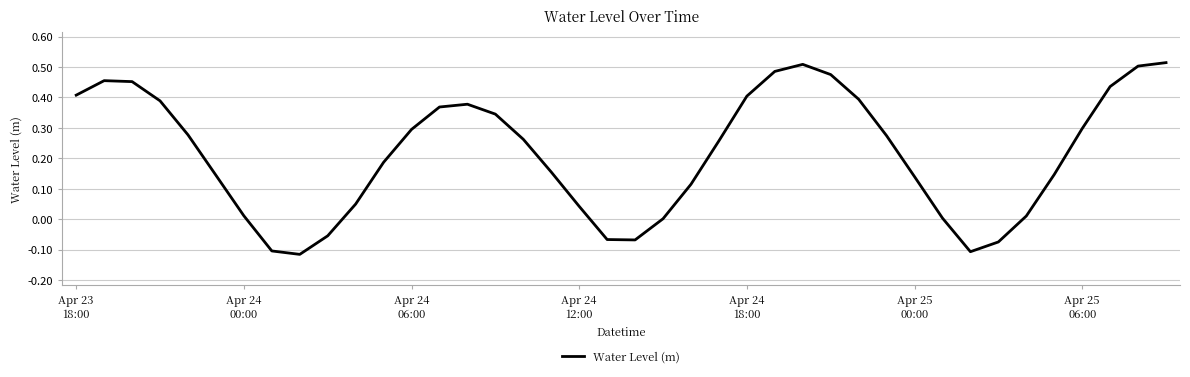

What is the difference between the maximum and minimum values?

0.6